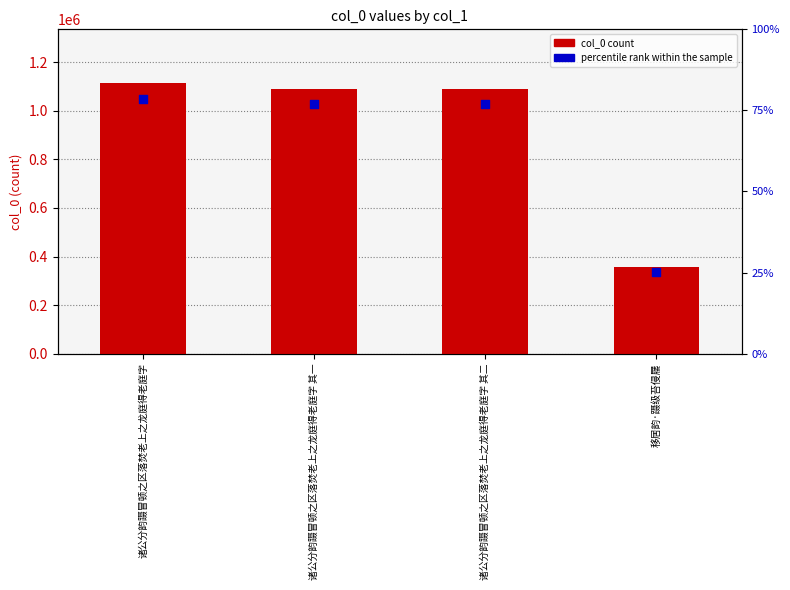

Which series contains the highest Y value?

col_0